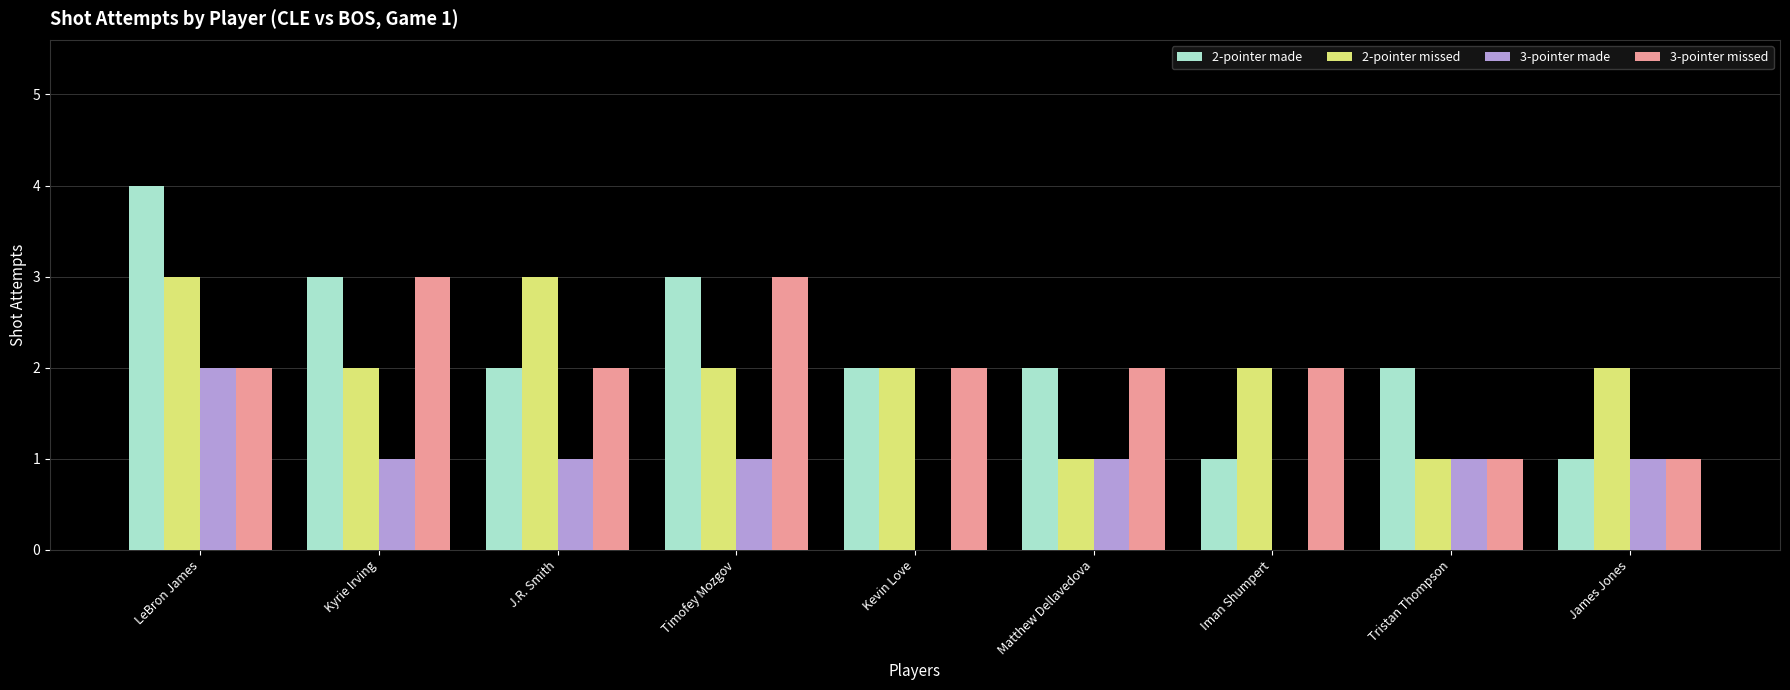

What is the highest value of the 3-pointer missed series?

3